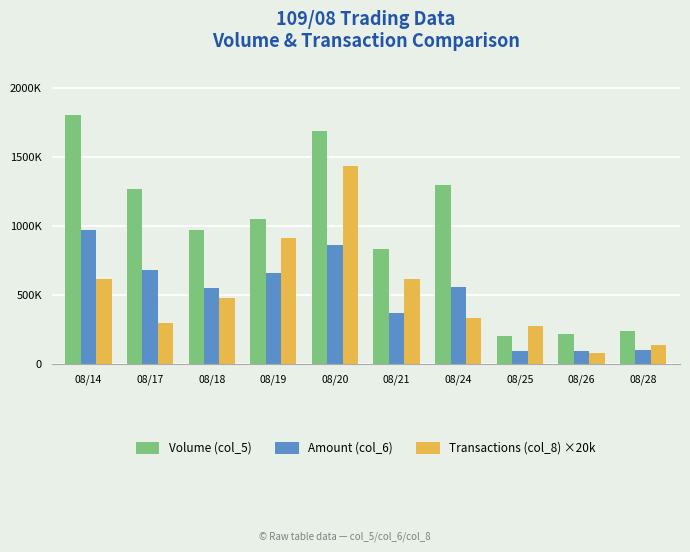

Reading left to right, list all the values displayed in this chart.

Volume (col_5): 1807000	1272000	976000	1052000	1695000	834000	1304000	208000	222000	241000
Amount (col_6): 971540	682890	553540	660450	863460	370970	560020	99830	98400	106460
Transactions (col_8) ×20k: 620000	300000	480000	920000	1440000	620000	340000	280000	80000	140000